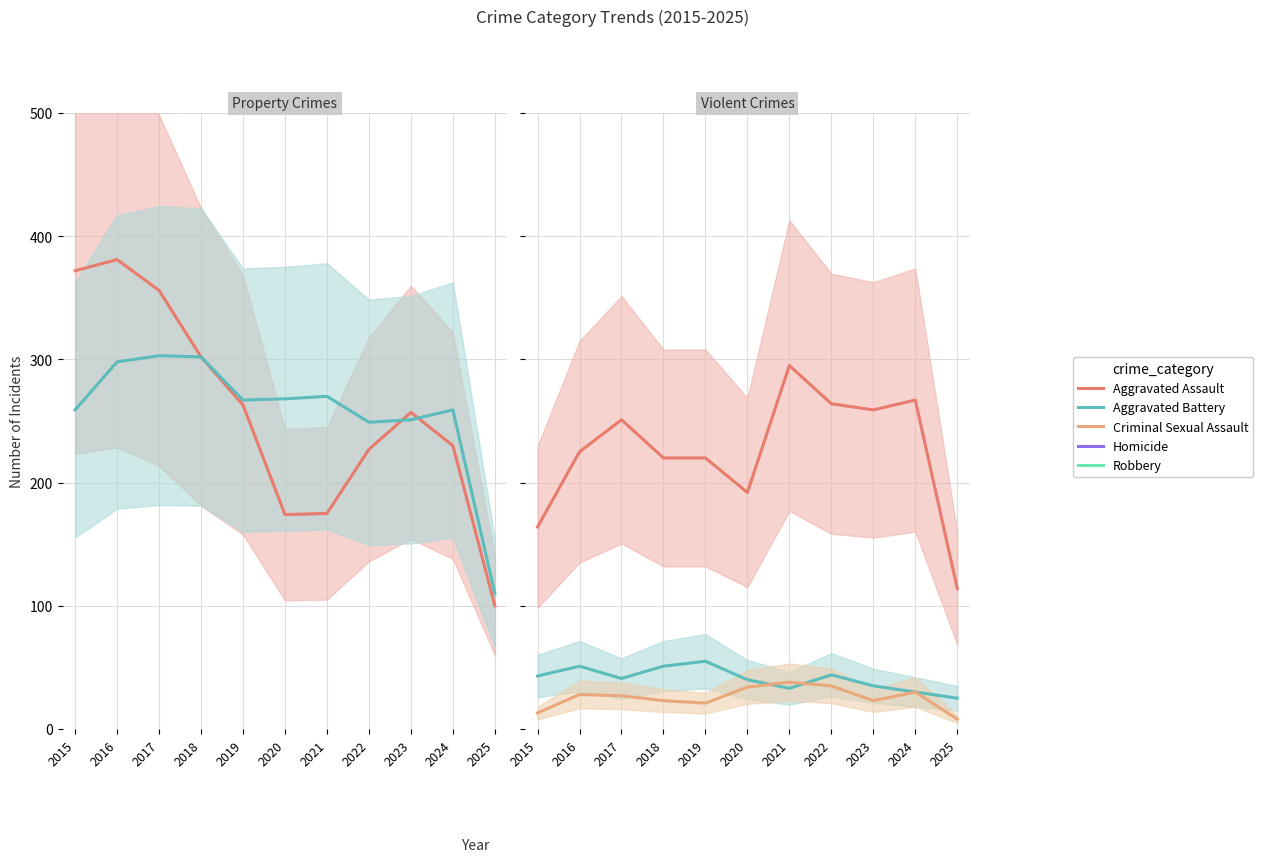

Between 2024 and 2023, which is larger?

2023